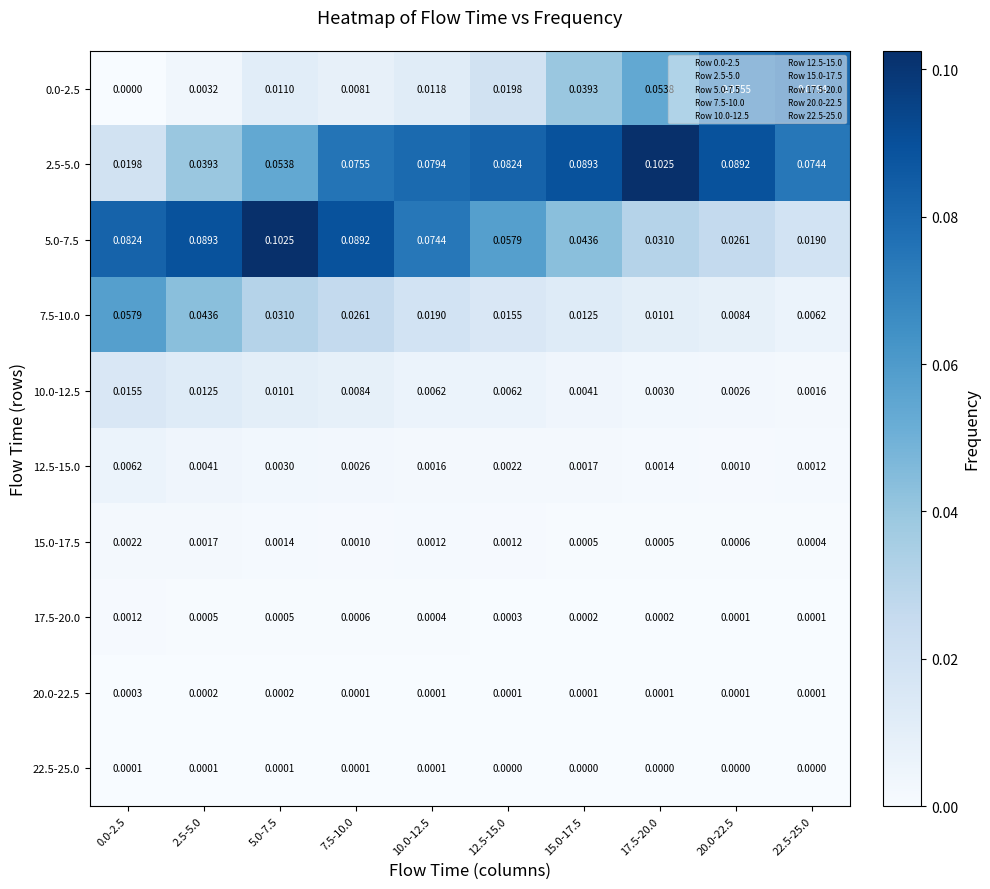

Is the value of 10.0-12.5 at 10.0-12.5 greater than the value of 2.5-5.0 at 5.0-7.5?

No